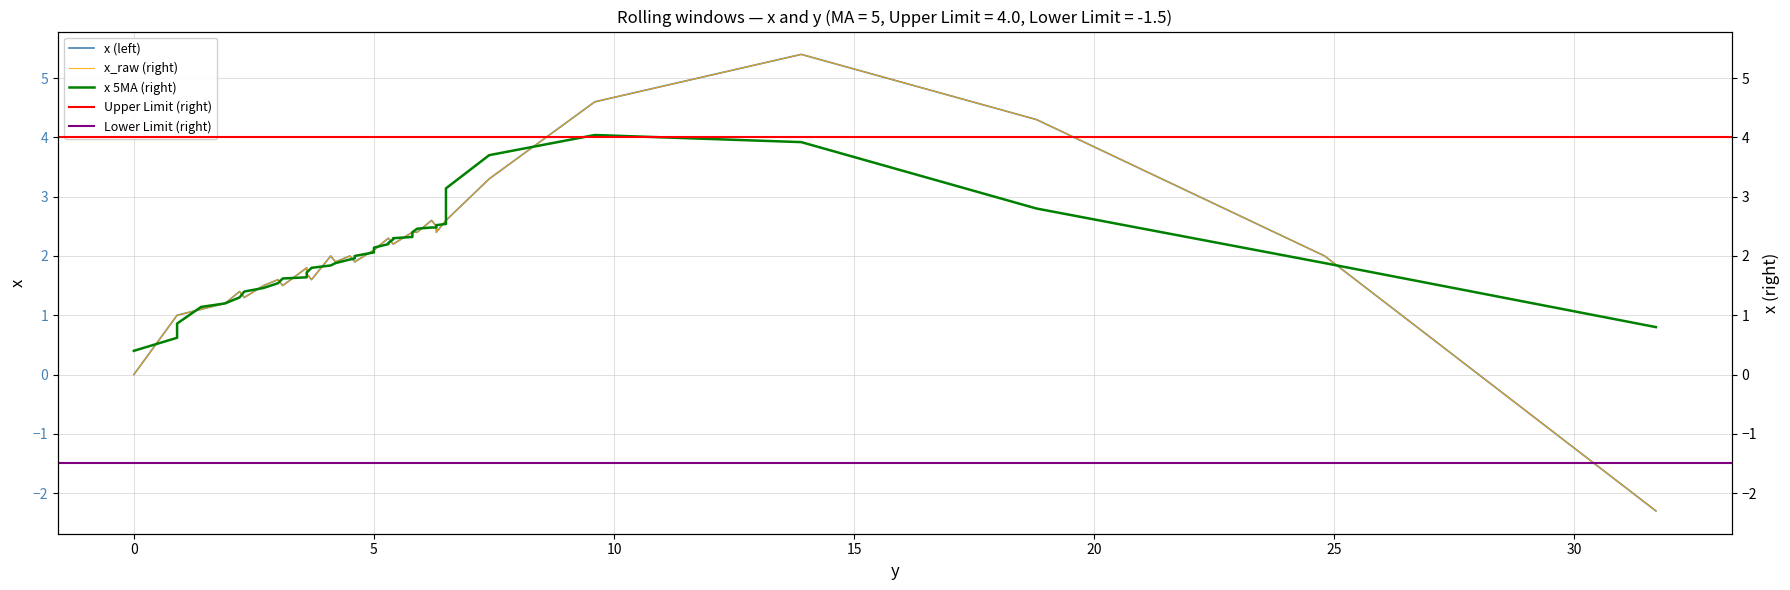

Which label corresponds to the largest value in the chart?

13.9